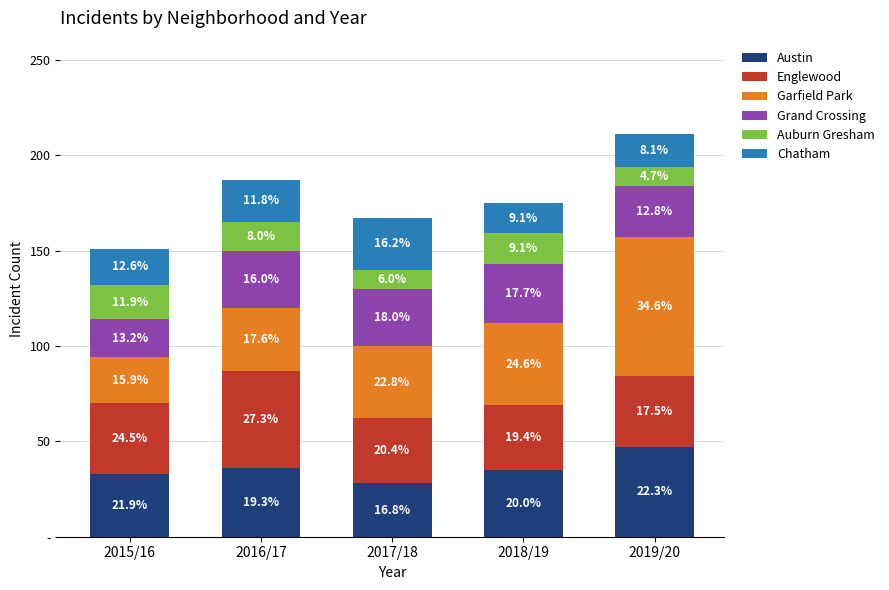

Is it true that Chatham equals 16 at 2018/19?

True